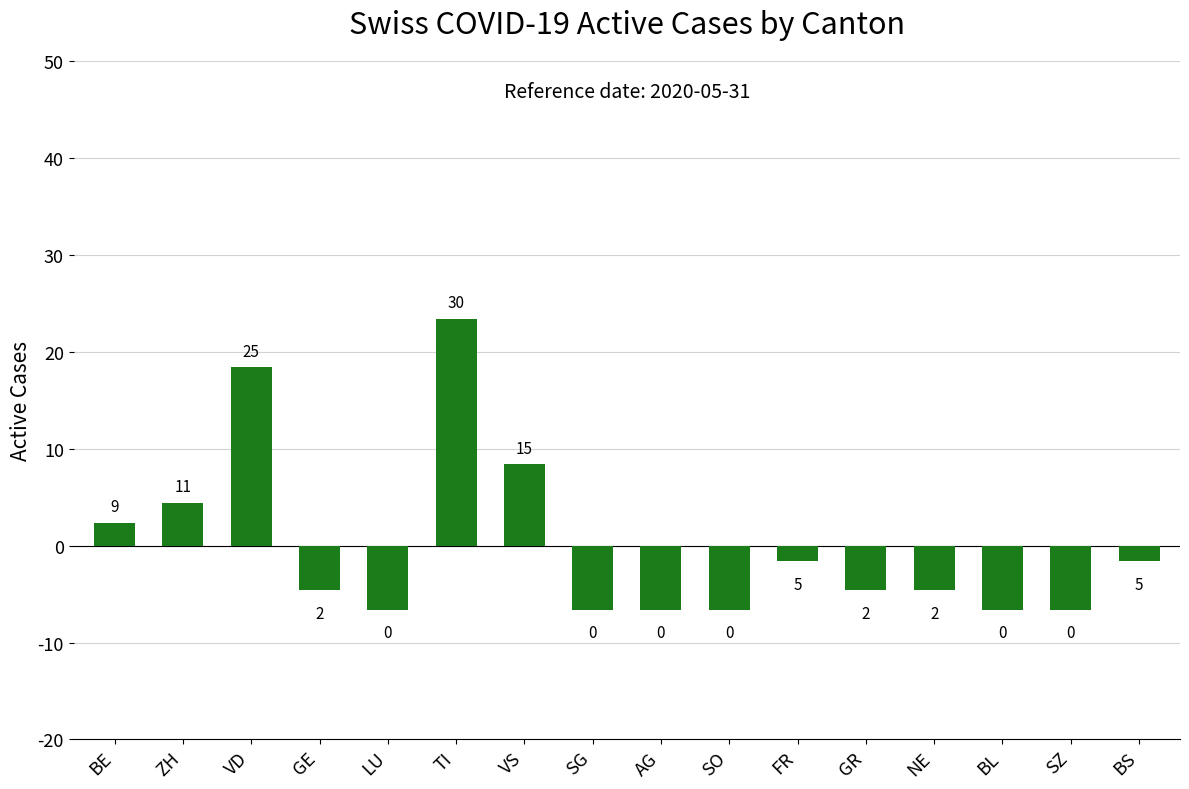

The value at VS is 8.4. True or false?

True